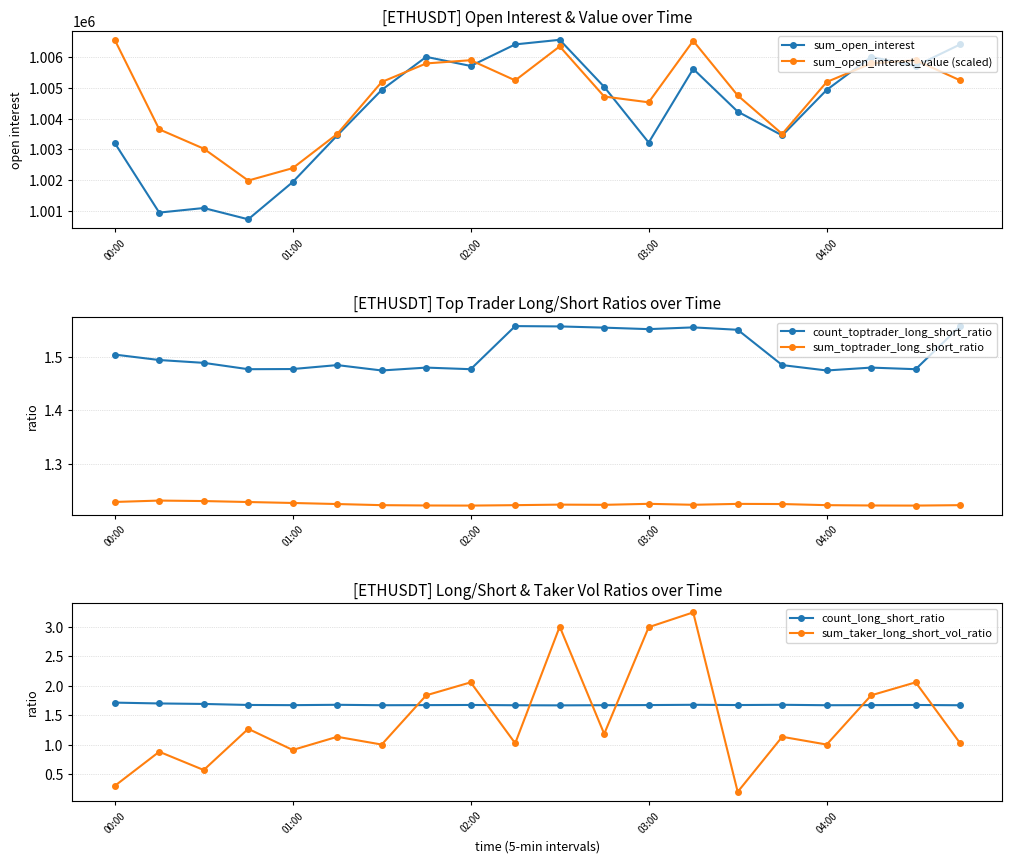

Does the chart display data point markers on the line(s)?

Yes